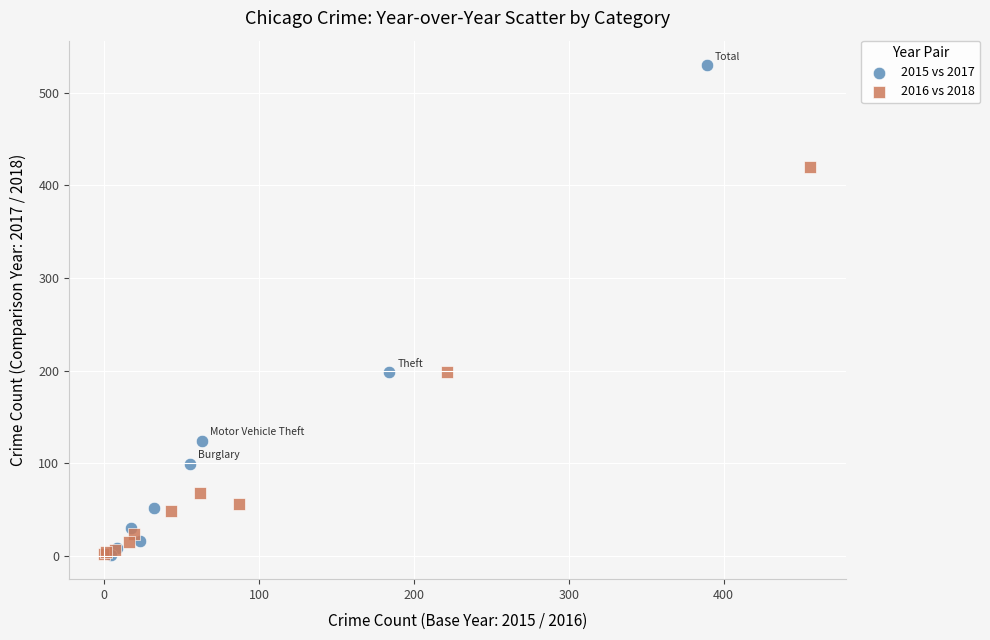

Which series reaches the maximum Y coordinate?

2015 vs 2017